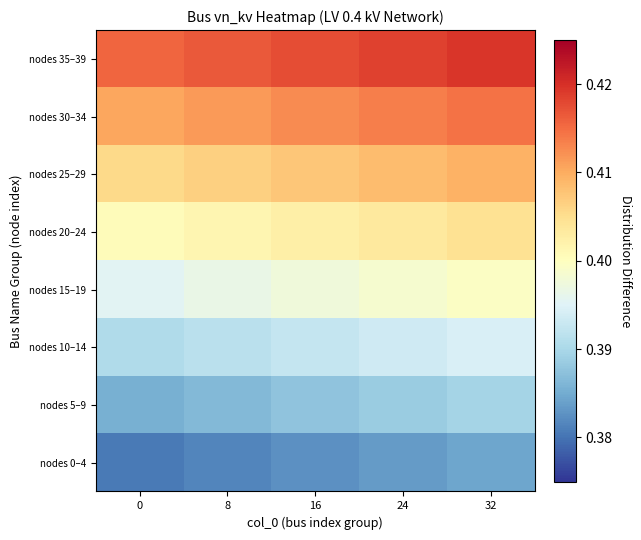

Rank the series by their maximum value, from highest to lowest.

nodes 35–39, nodes 30–34, nodes 25–29, nodes 20–24, nodes 15–19, nodes 10–14, nodes 5–9, nodes 0–4